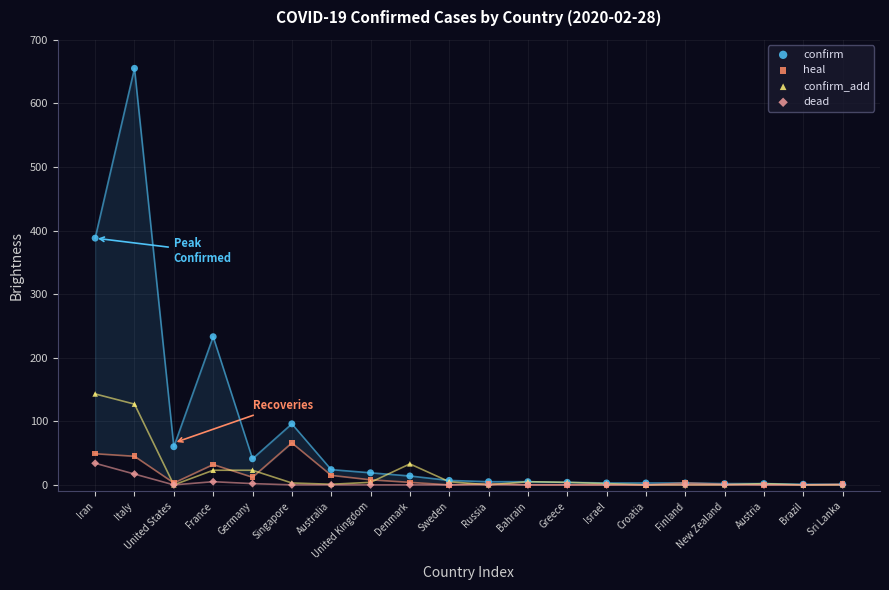

Which series has the widest spread of Y values?

confirm